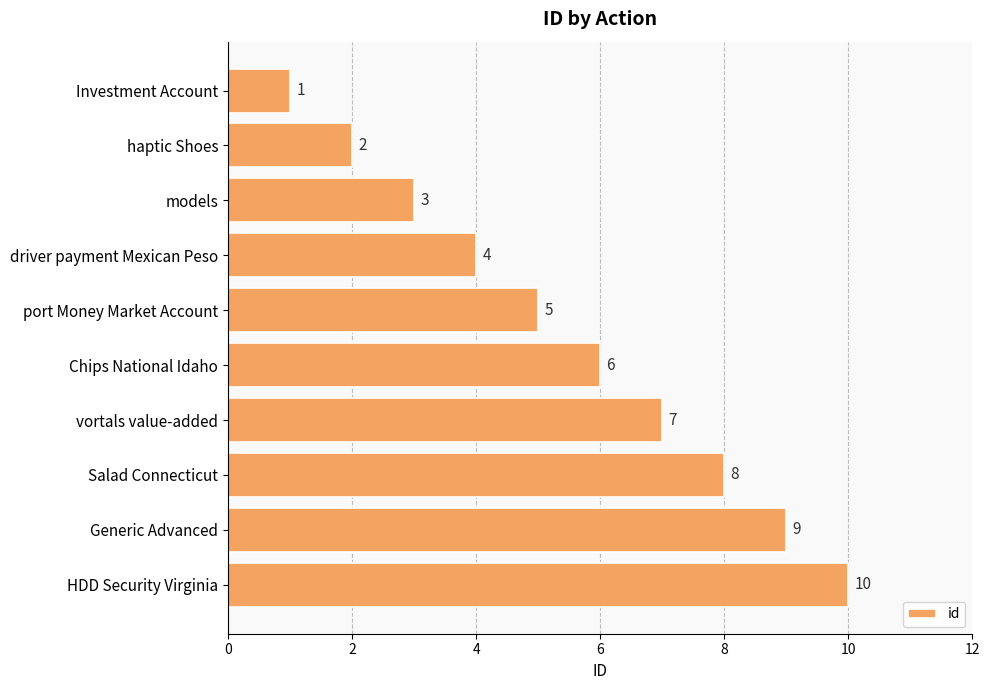

Where is the data nearest to the value 5?

port Money Market Account